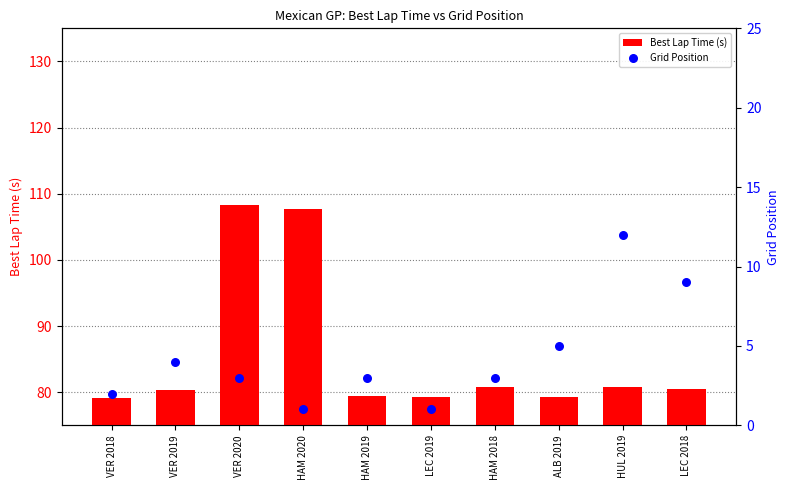

Which series reaches the maximum Y coordinate?

Best Lap Time (s)